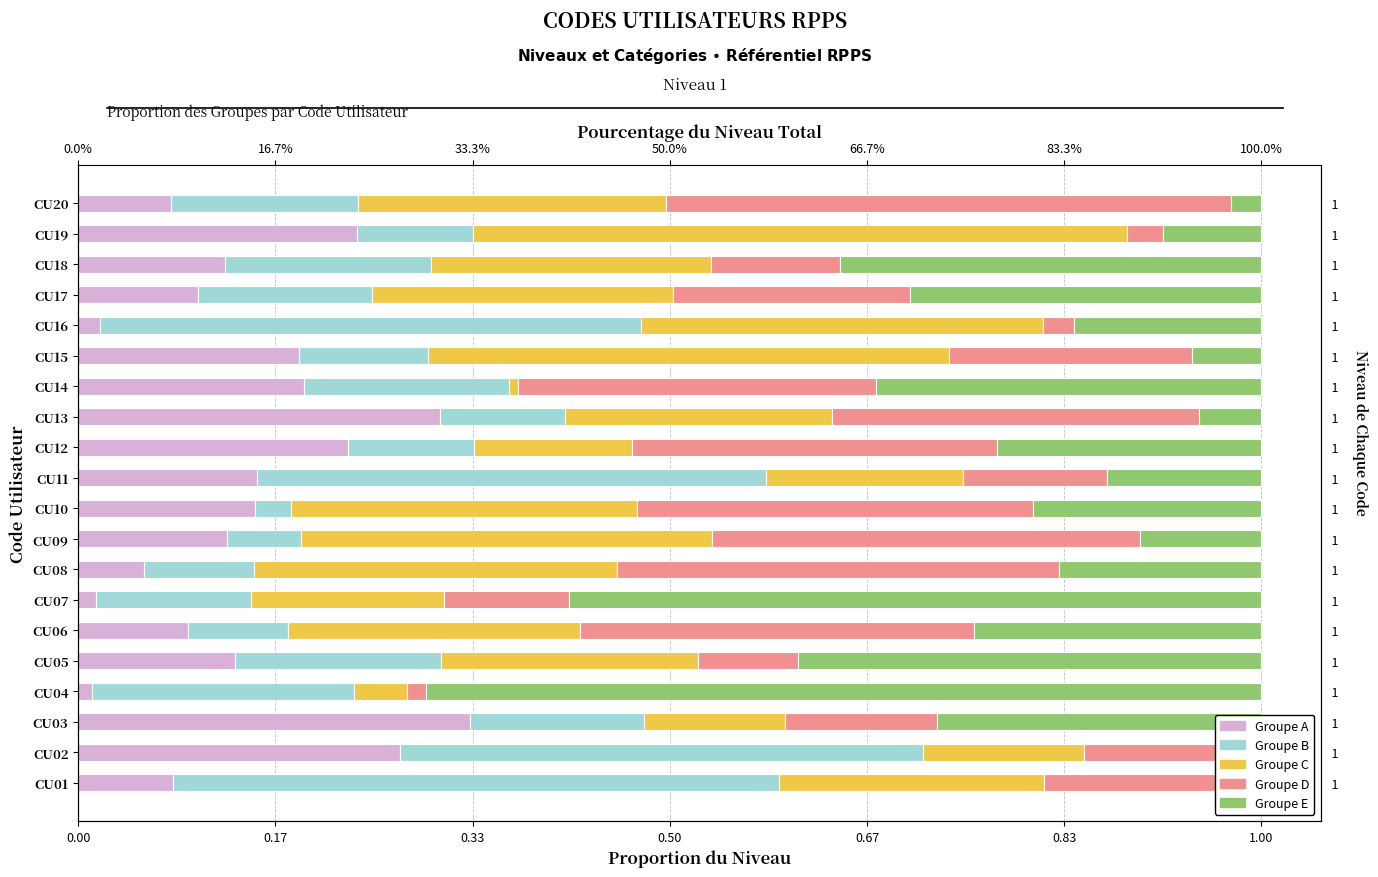

How many series are shown in this chart?

5